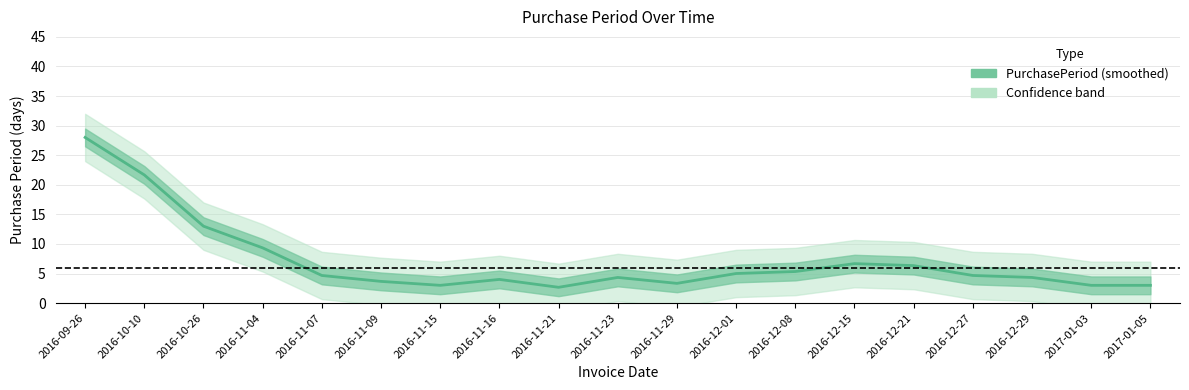

Reading left to right, list all the values displayed in this chart.

2016-09-26=28.0	2016-10-10=21.7	2016-10-26=13.0	2016-11-04=9.3	2016-11-07=4.7	2016-11-09=3.7	2016-11-15=3.0	2016-11-16=4.0	2016-11-21=2.7	2016-11-23=4.3	2016-11-29=3.3	2016-12-01=5.0	2016-12-08=5.3	2016-12-15=6.7	2016-12-21=6.3	2016-12-27=4.7	2016-12-29=4.3	2017-01-03=3.0	2017-01-05=3.0